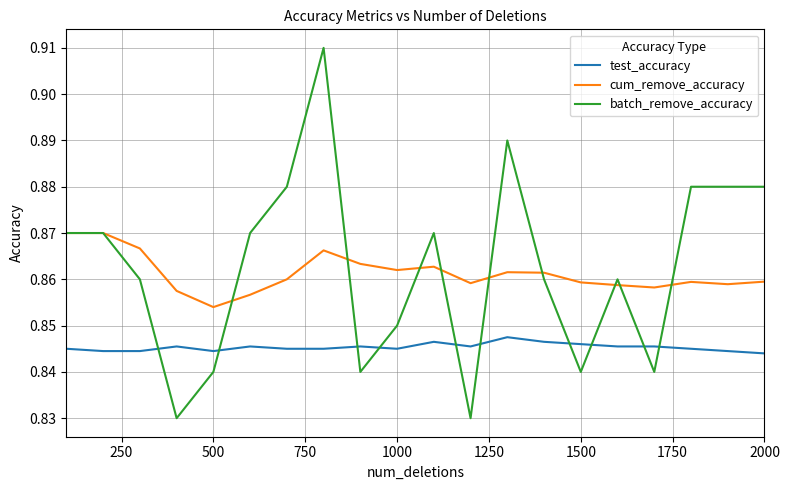

Which series has the largest total across all categories?

batch_remove_accuracy